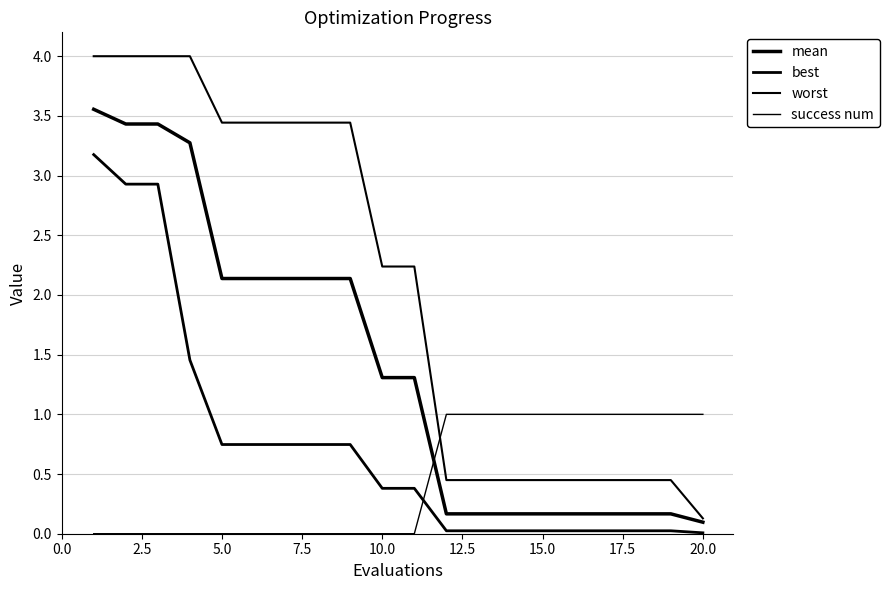

Is this an area chart (filled region under the line)?

No